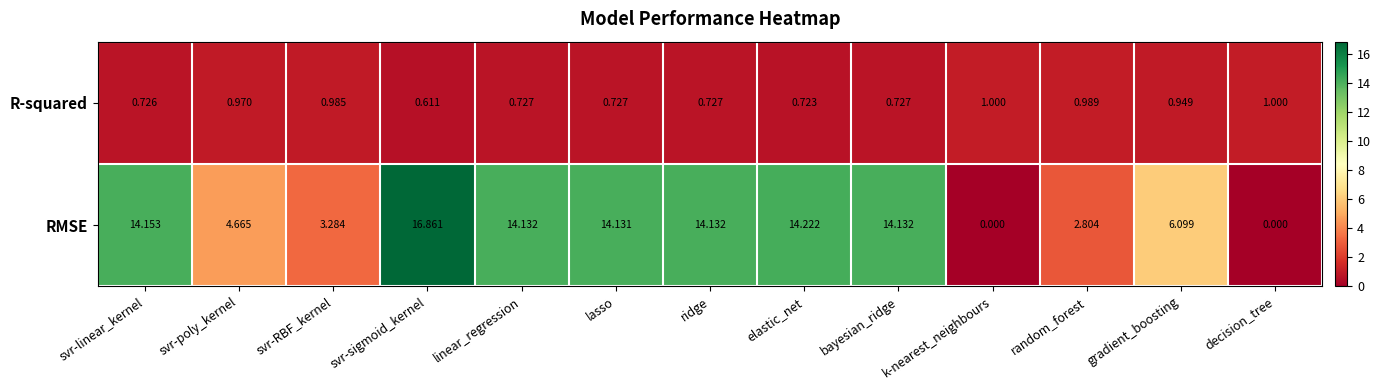

Which series has the widest spread of values?

RMSE